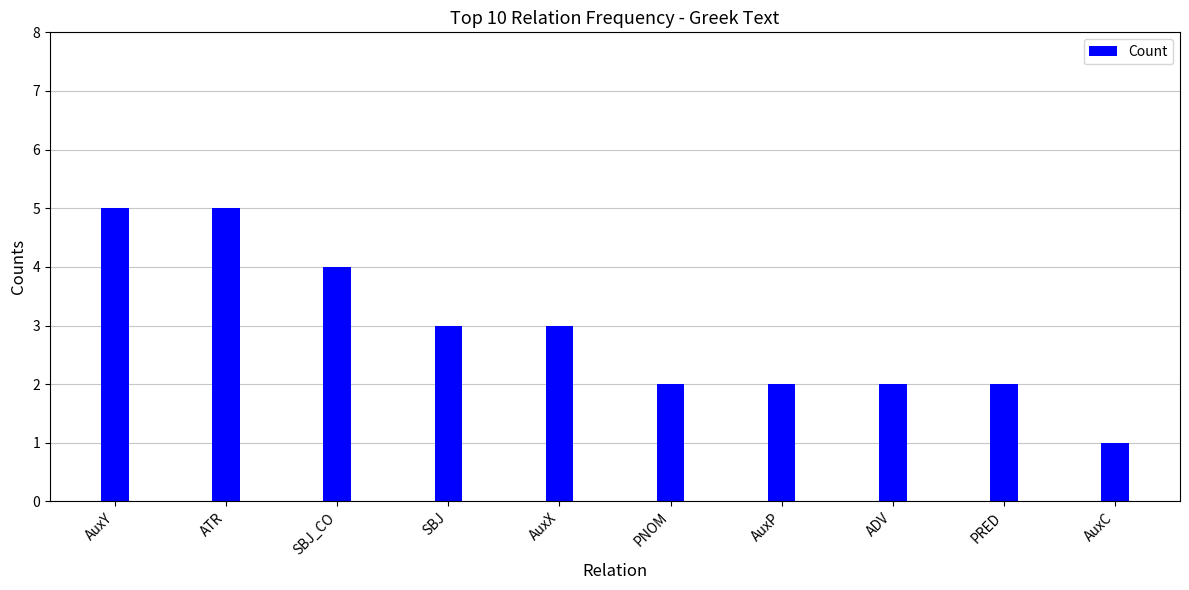

What is the label of the 3rd bar from the left?

SBJ_CO